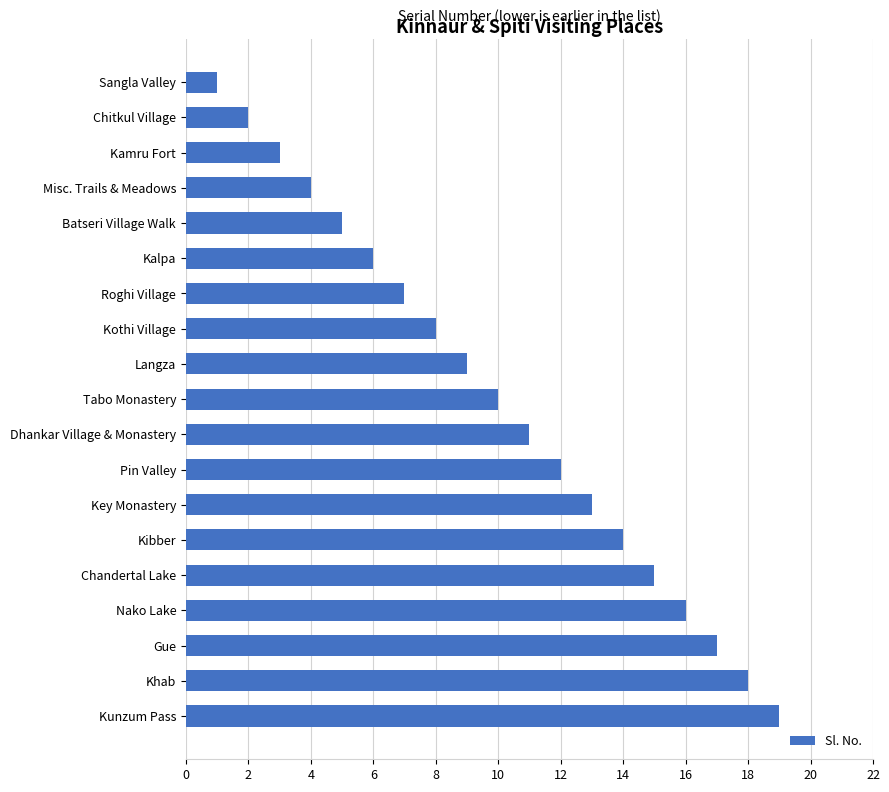

What is the difference between the values at Key Monastery and Langza?

4